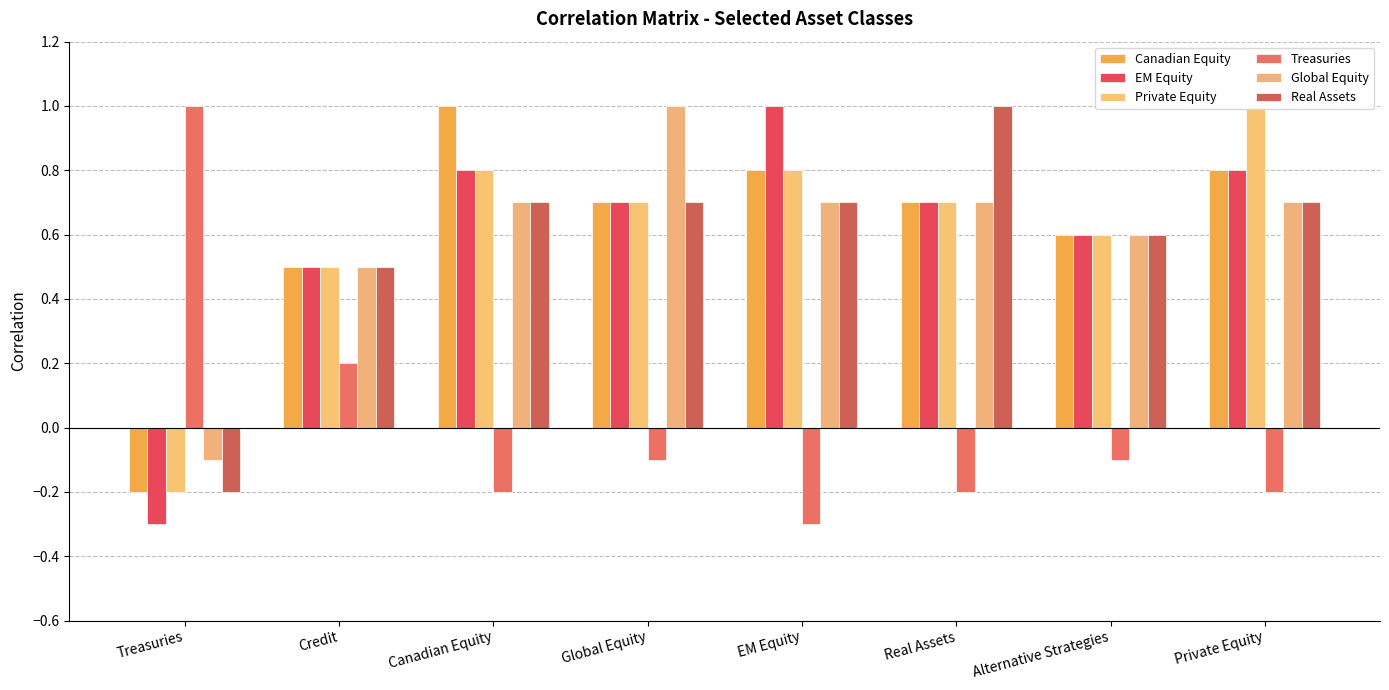

What is the average value of the Real Assets series?

0.6